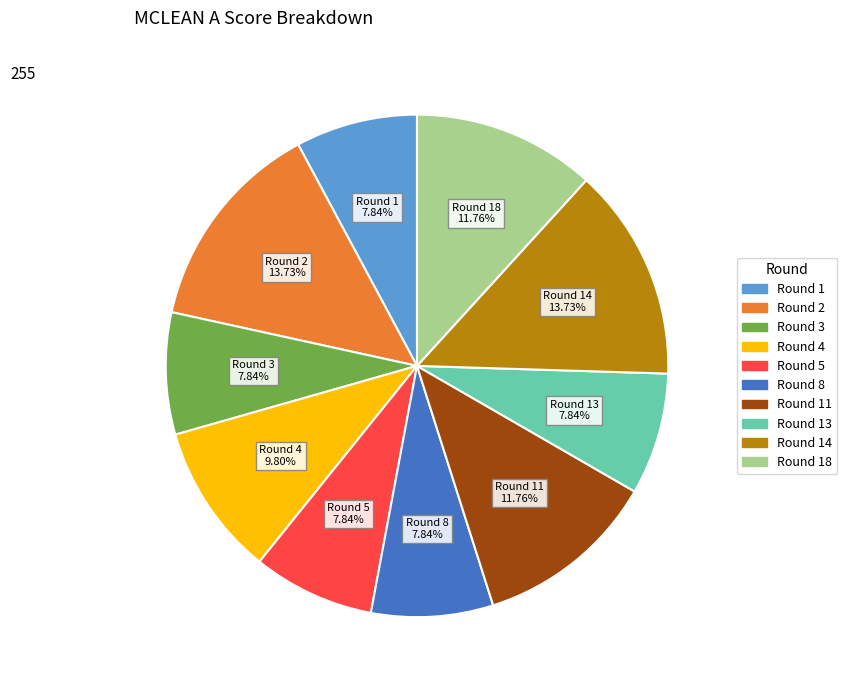

Count the number of slices in the pie.

10